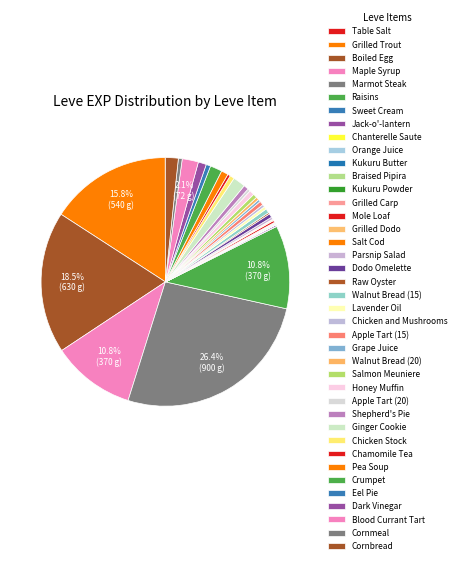

Does Grilled Trout account for over 50% of the chart?

No